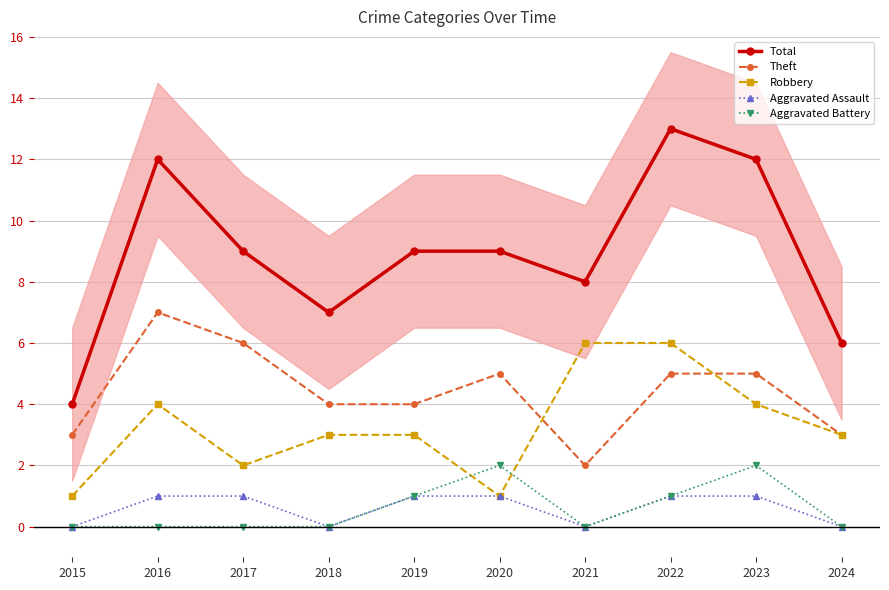

What are all the series names shown in the legend?

Total, Theft, Robbery, Aggravated Assault, Aggravated Battery